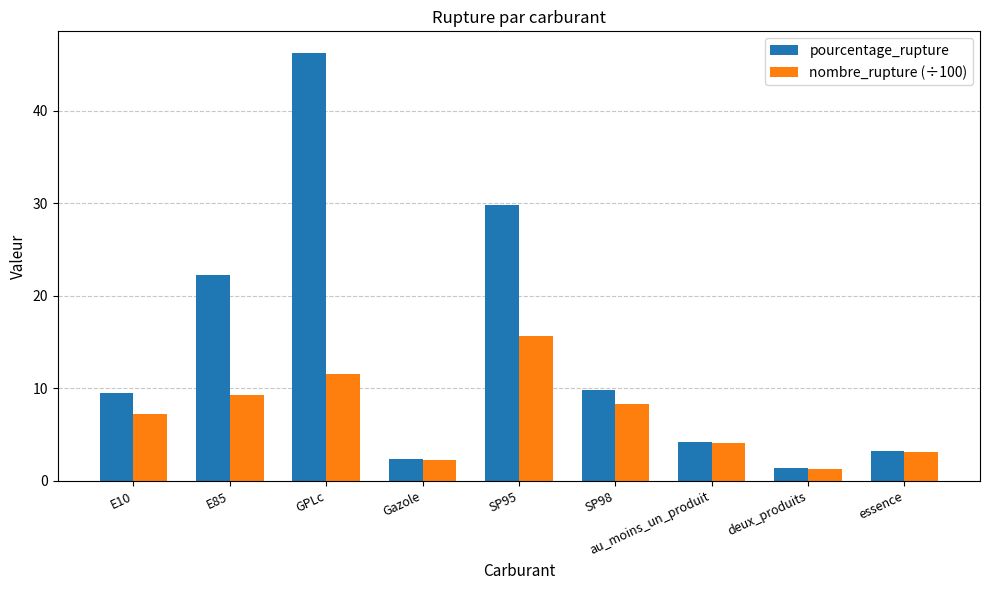

At how many categories does at least one series exceed 40?

1